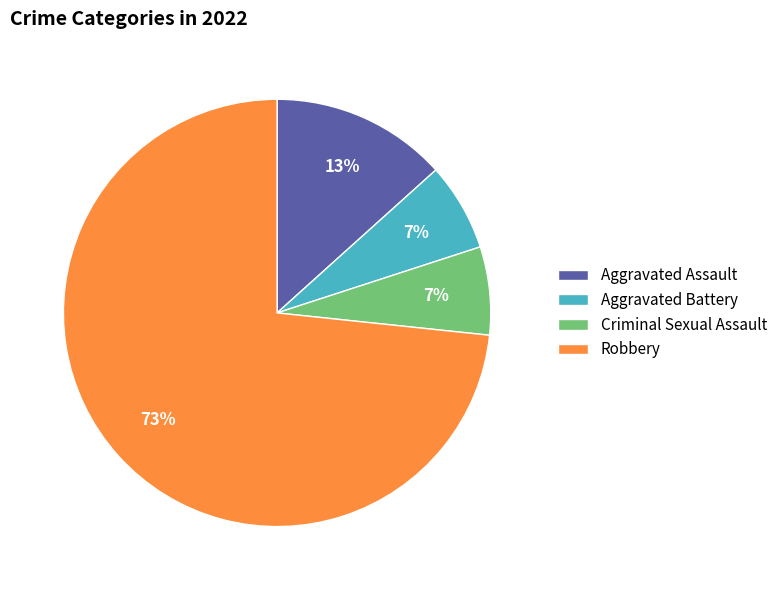

What percentage is the Aggravated Assault slice, to the nearest percent?

13%